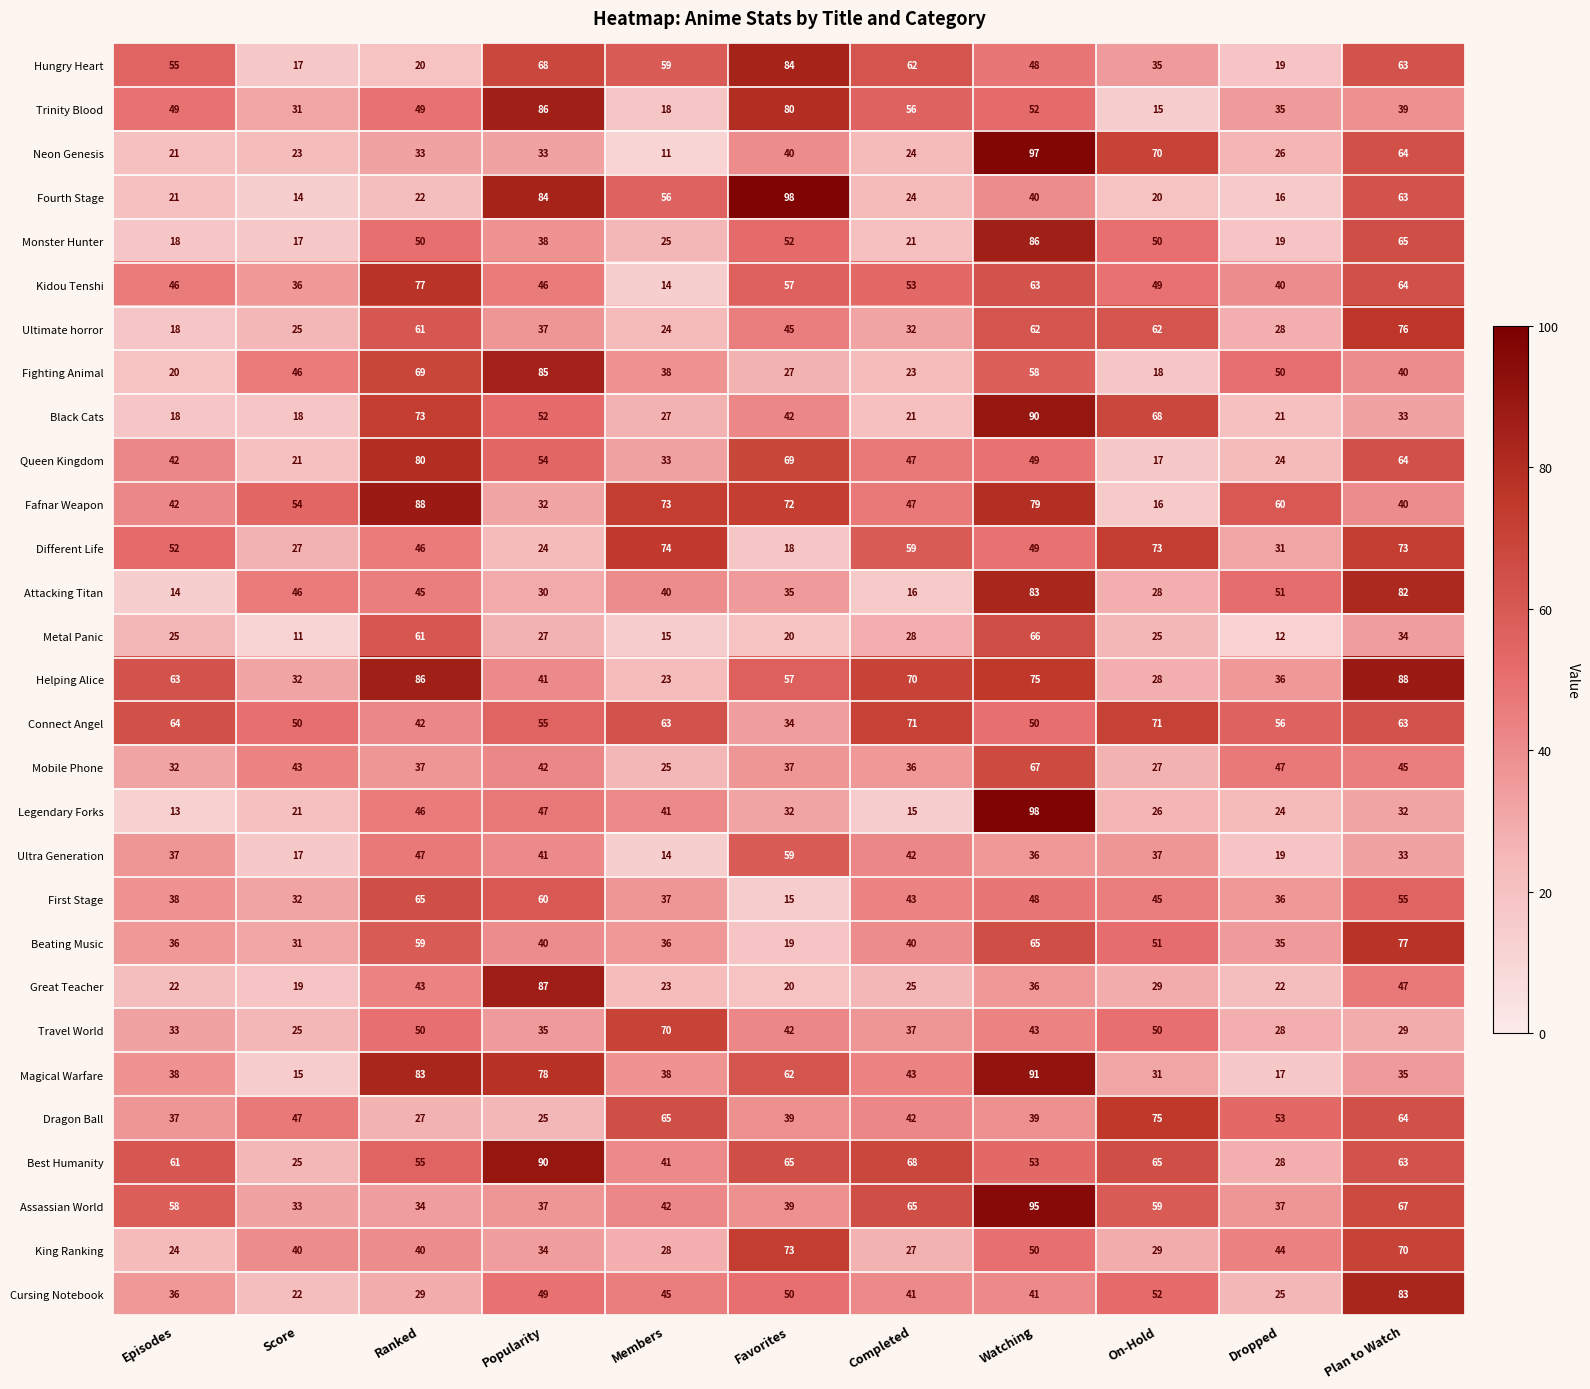

Rank the categories by Fourth Stage value from highest to lowest.

Favorites, Popularity, Plan to Watch, Members, Watching, Completed, Ranked, Episodes, On-Hold, Dropped, Score